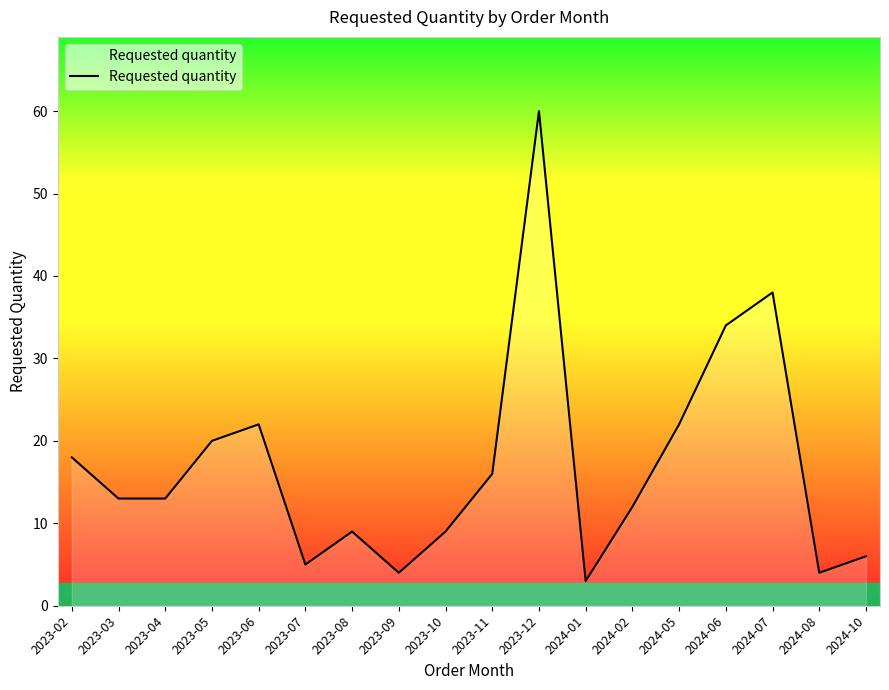

The chart shows a value of 18 at 2023-02. True or false?

True